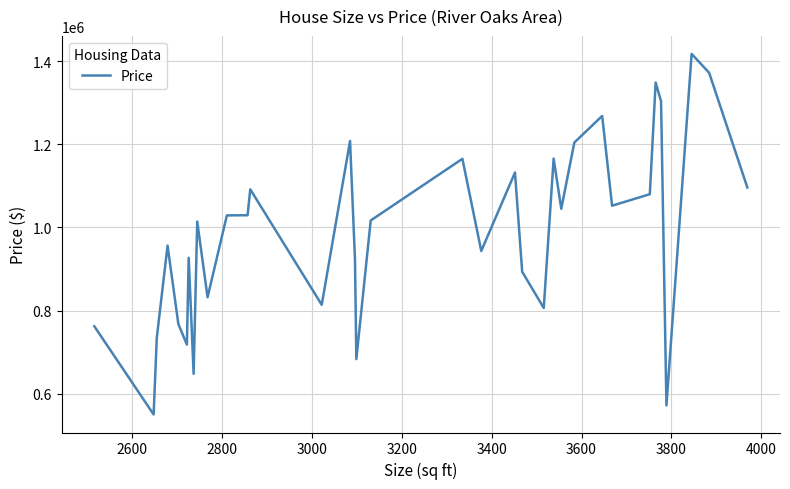

What is the difference between the maximum and minimum values?

867334